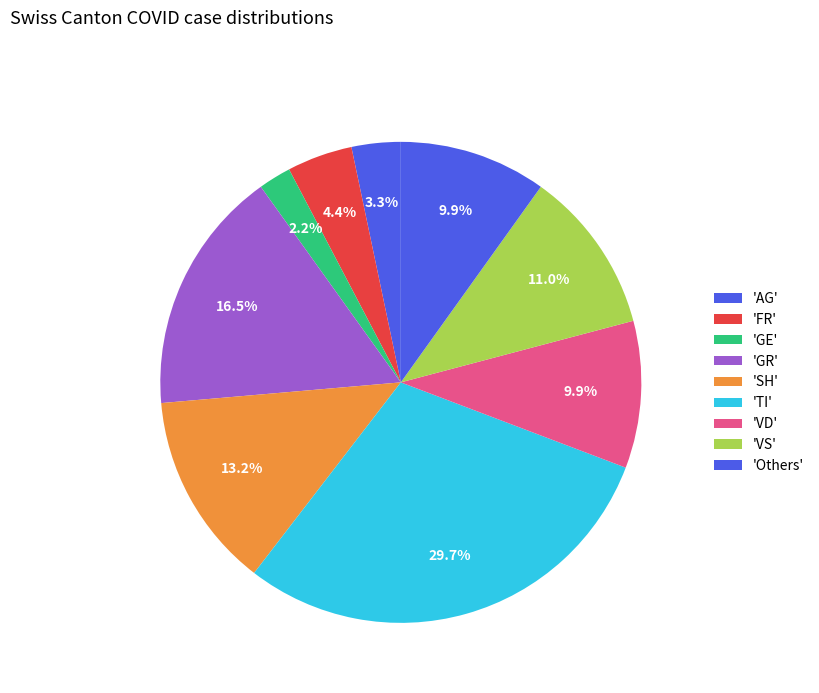

Count the number of slices in the pie.

9